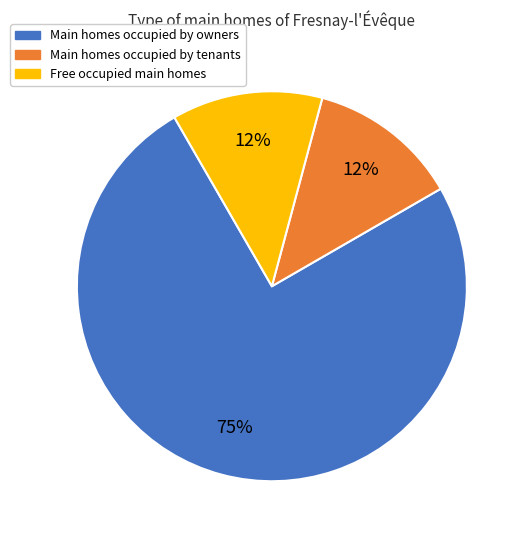

Which has a higher value, Main homes occupied by owners or Main homes occupied by tenants?

Main homes occupied by owners